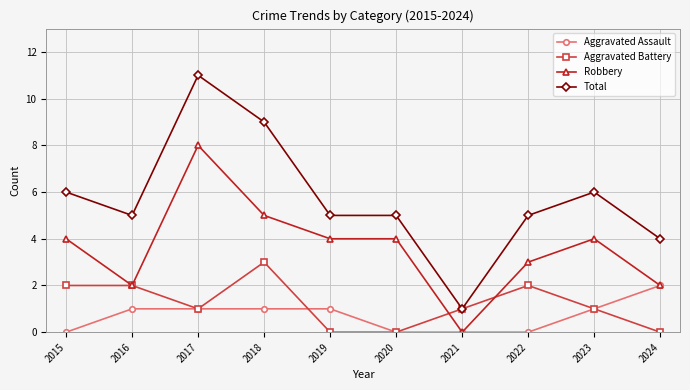

What is the difference between the maximum and minimum values in the Robbery series?

8